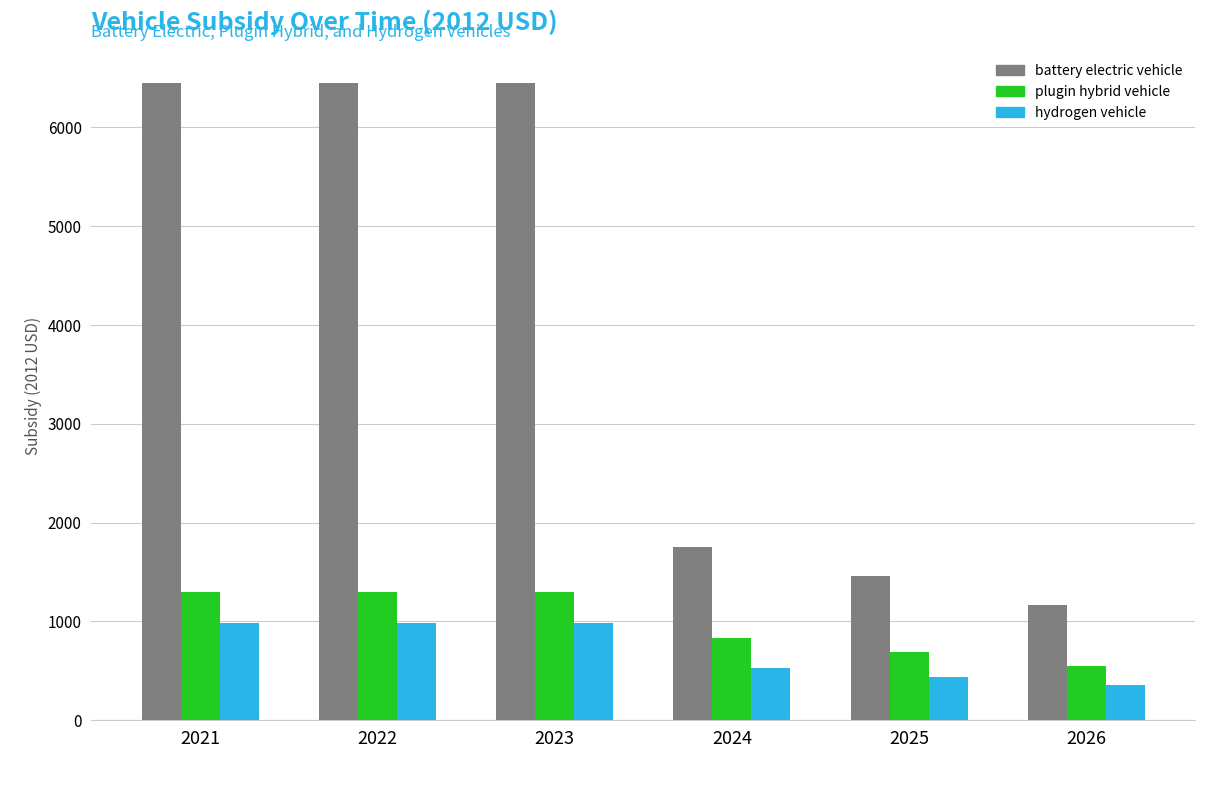

What is the greatest value displayed?

6449.3